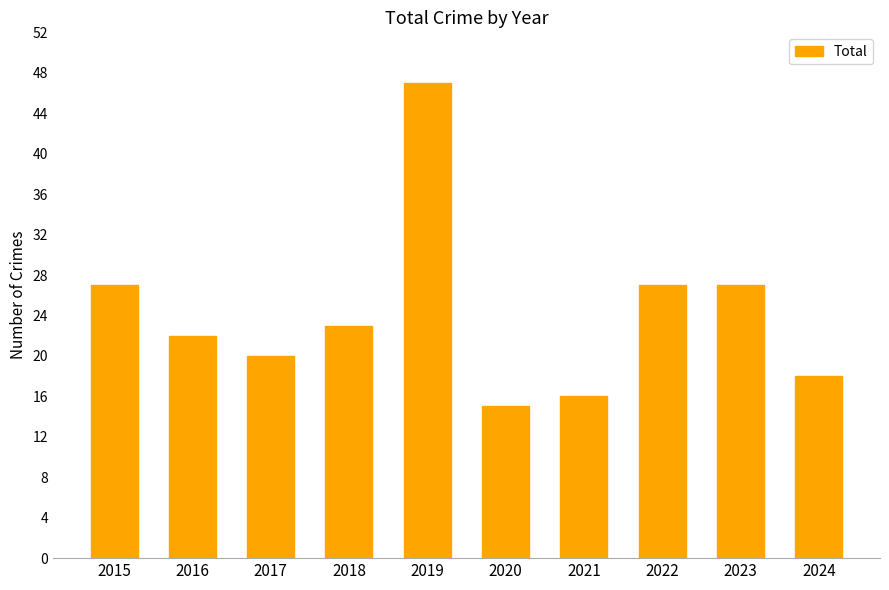

What is the value of the 10th bar from the left?

18